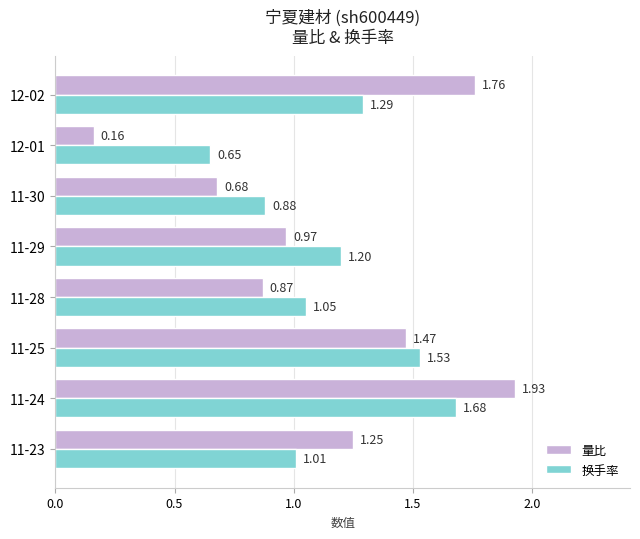

Which series has the largest range (max minus min)?

量比